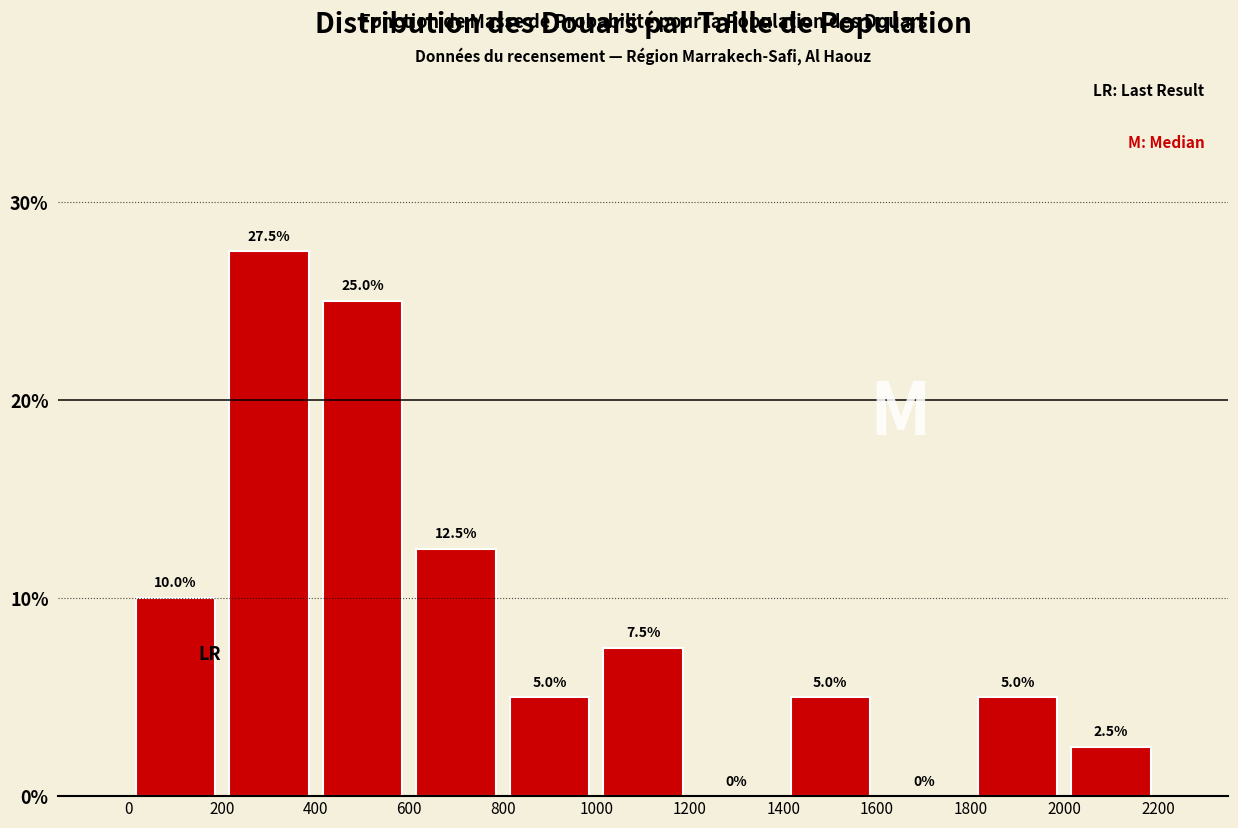

Reading left to right, list every bar in this chart as the range it spans on the x-axis followed by its height.

0 to 200: 10.0
200 to 400: 27.5
400 to 600: 25.0
600 to 800: 12.5
800 to 1000: 5.0
1000 to 1200: 7.5
1200 to 1400: 0.0
1400 to 1600: 5.0
1600 to 1800: 0.0
1800 to 2000: 5.0
2000 to 2200: 2.5